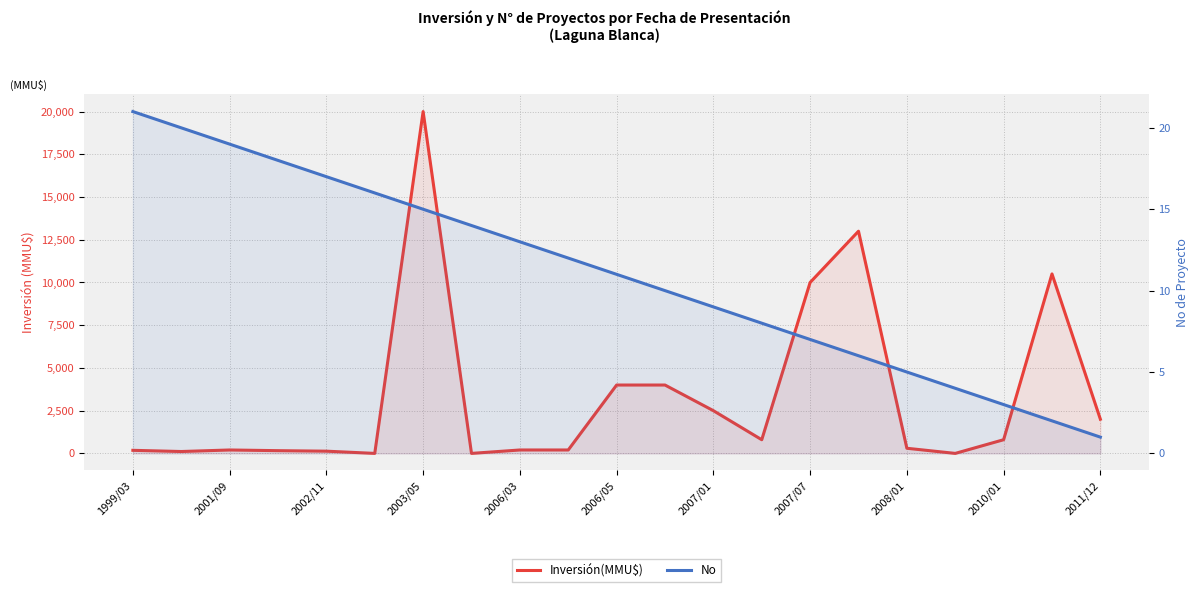

How many interior local peaks does the Inversión(MMU$) series have?

4